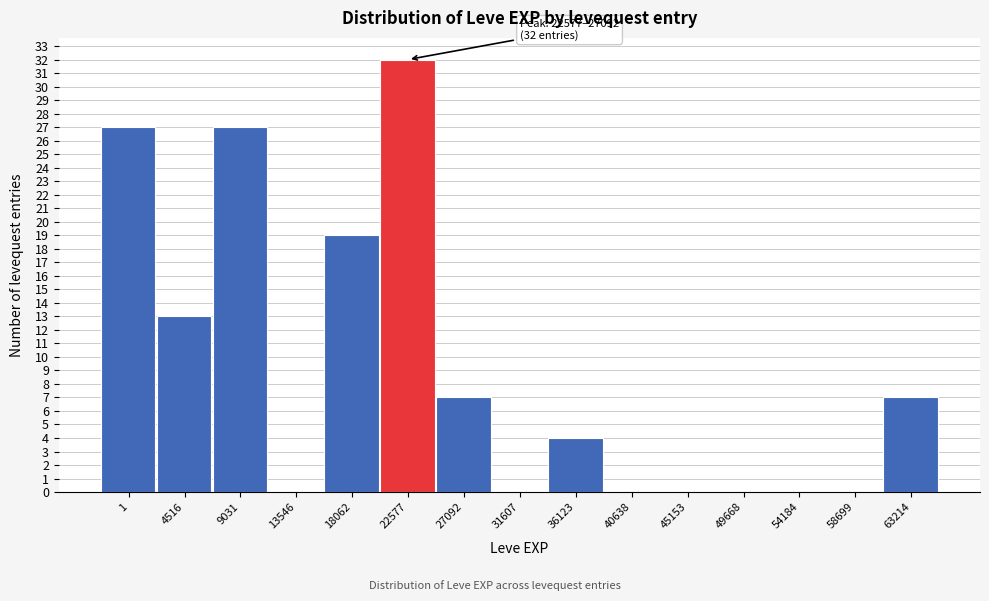

Reading left to right, extract all data points from this chart.

1=27	4516=13	9031=27	13546=0	18062=19	22577=32	27092=7	31607=0	36123=4	40638=0	45153=0	49668=0	54184=0	58699=0	63214=7